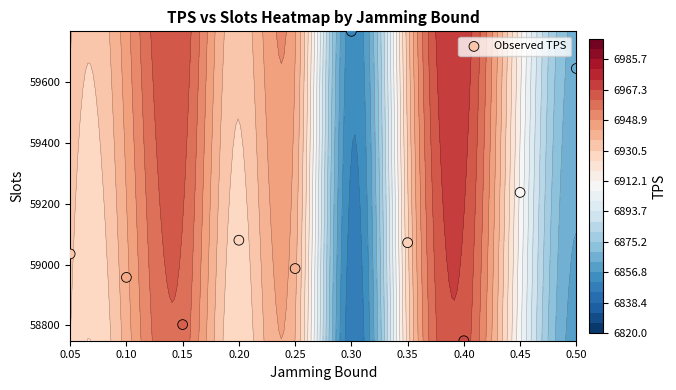

At which label does the data first exceed 59072?

0.20